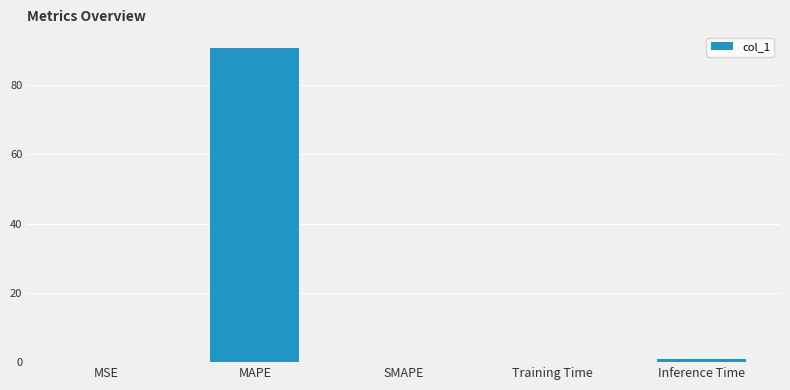

The chart shows a value of 90.8 at MAPE. True or false?

True